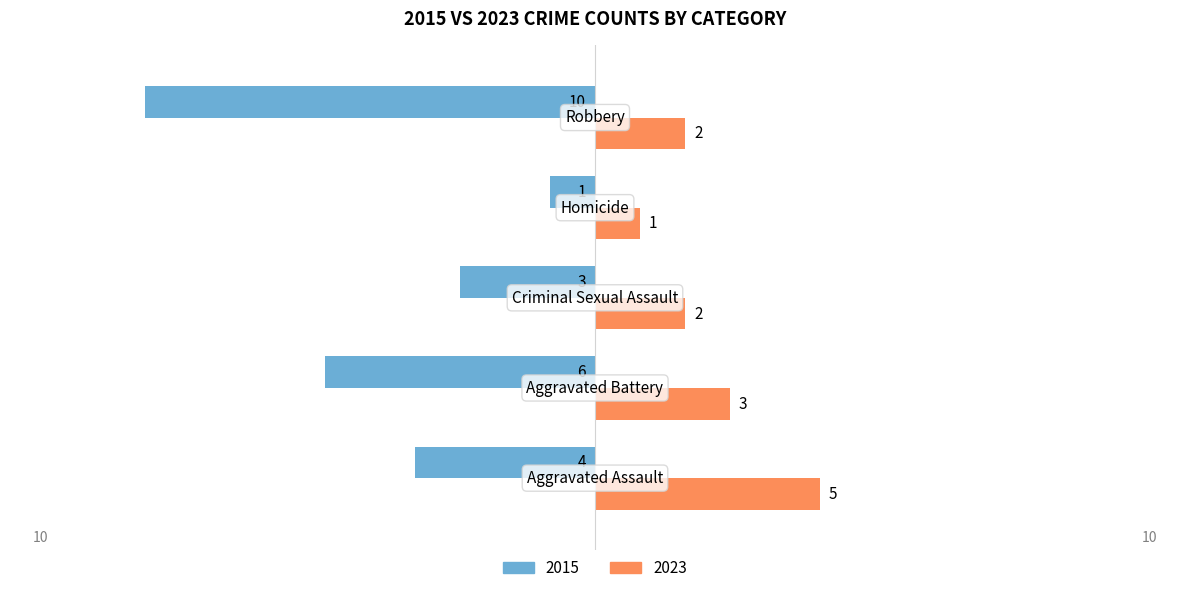

Rank the series by their maximum value, from lowest to highest.

2015, 2023